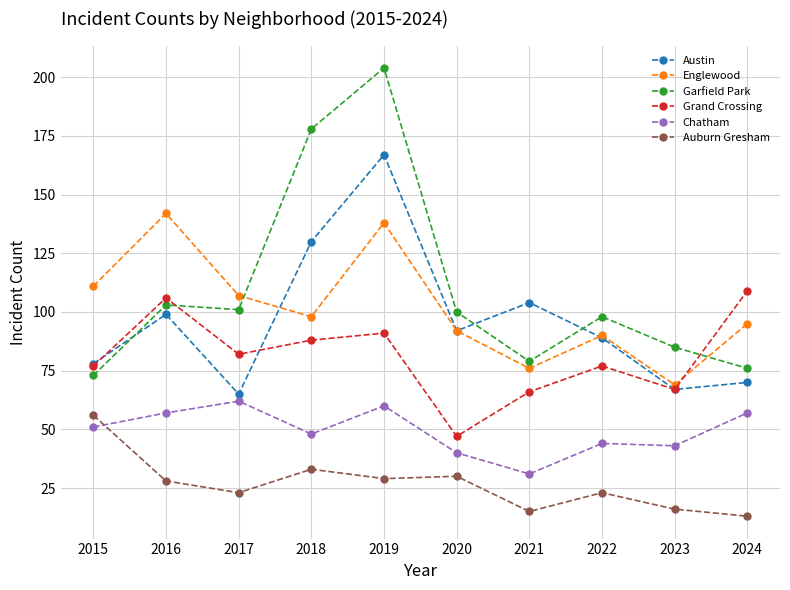

How many interior local valleys does the Austin series have?

3